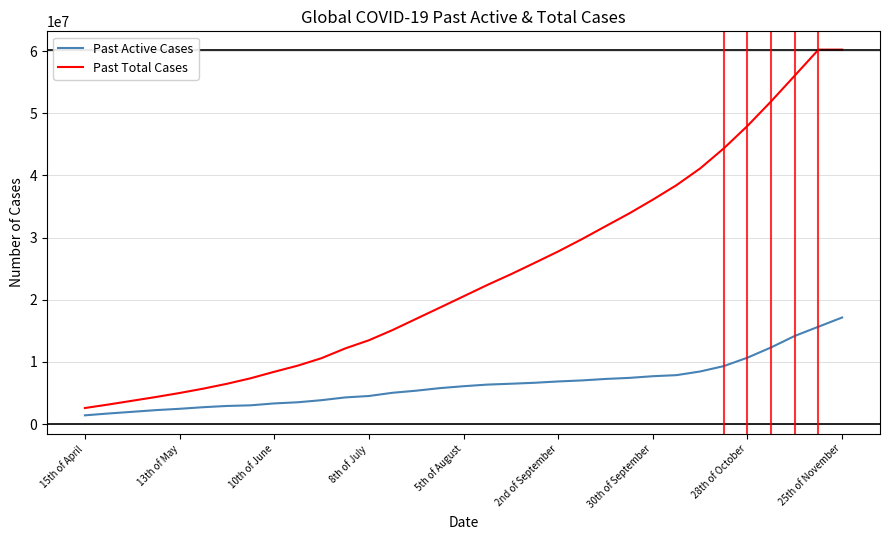

Which series has the largest range (max minus min)?

Past Total Cases